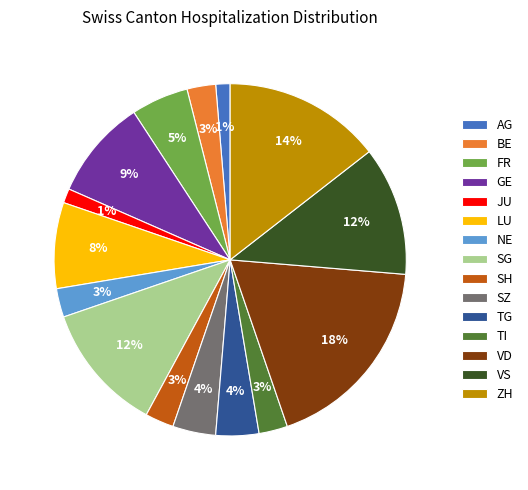

To the nearest percent, what is the average slice percentage?

7%